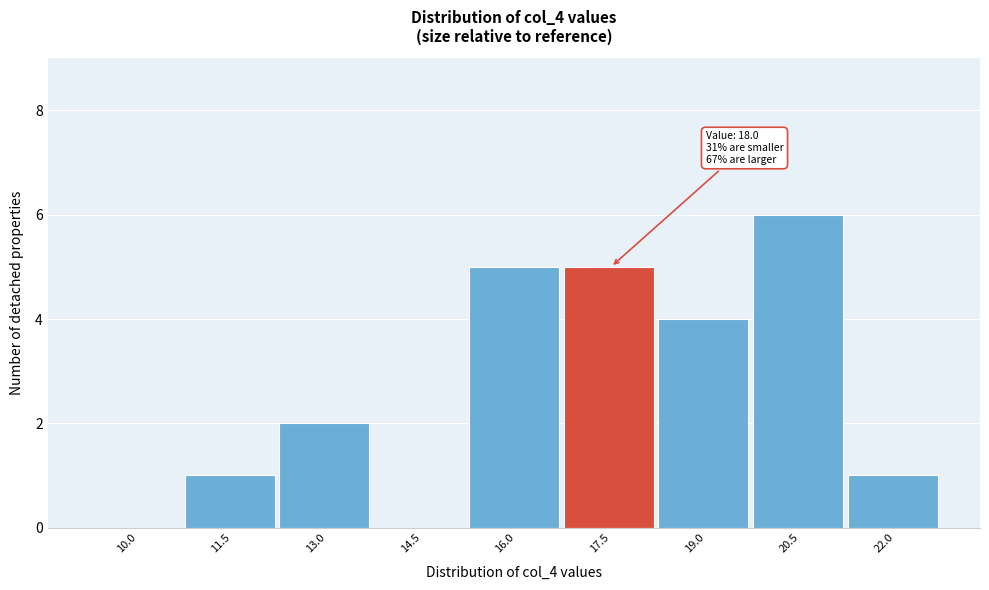

Reading left to right, list all the values displayed in this chart.

10.0=0	11.5=1	13.0=2	14.5=0	16.0=5	17.5=5	19.0=4	20.5=6	22.0=1